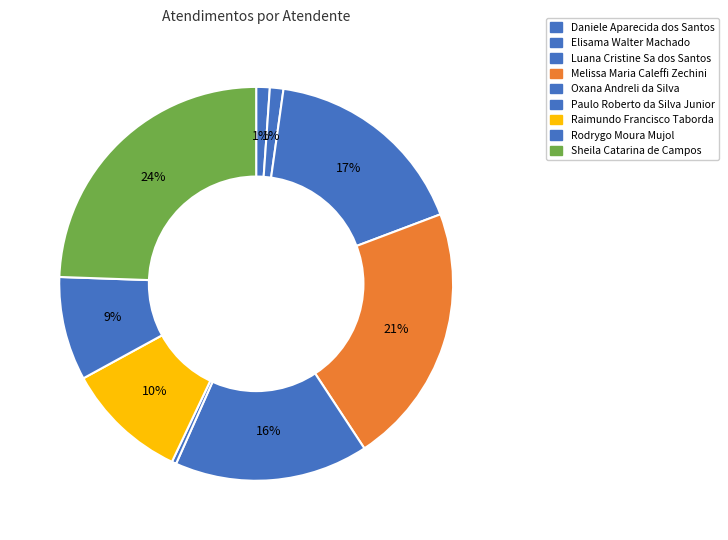

How many slices are in this pie chart?

9